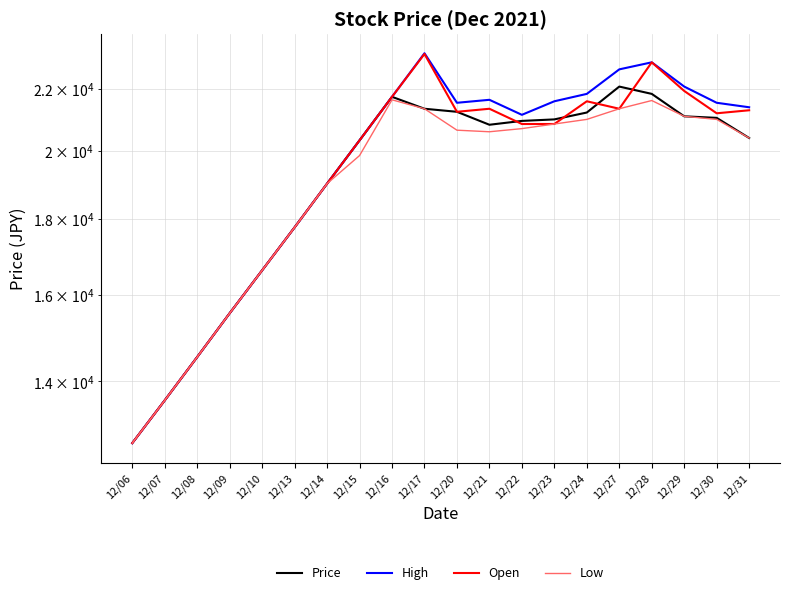

True or false: Open and Low intersect in this chart.

False